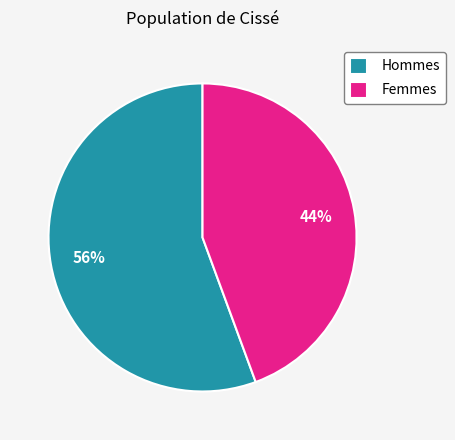

Do Femmes and Hommes together represent more than half of the pie?

Yes